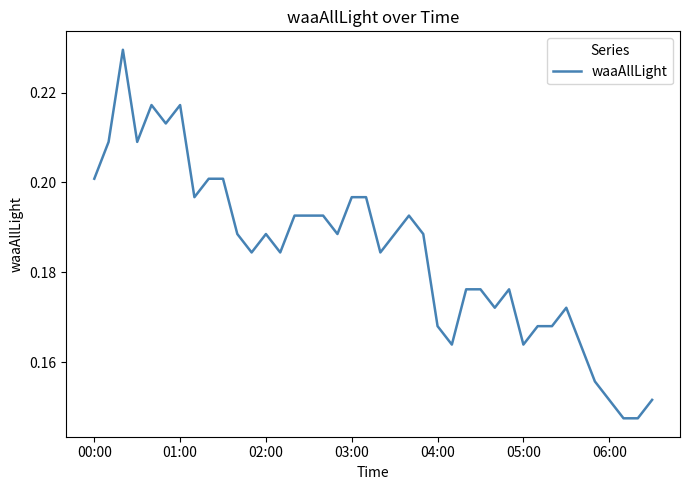

What is the maximum value shown in the chart?

0.2